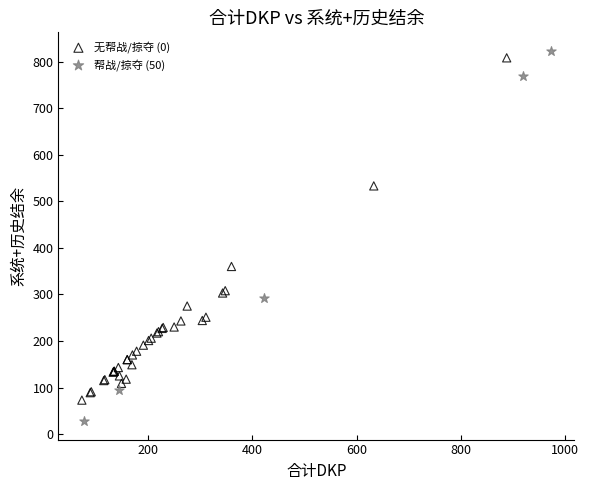

Which series contains the highest Y value?

帮战/掠夺 (50)